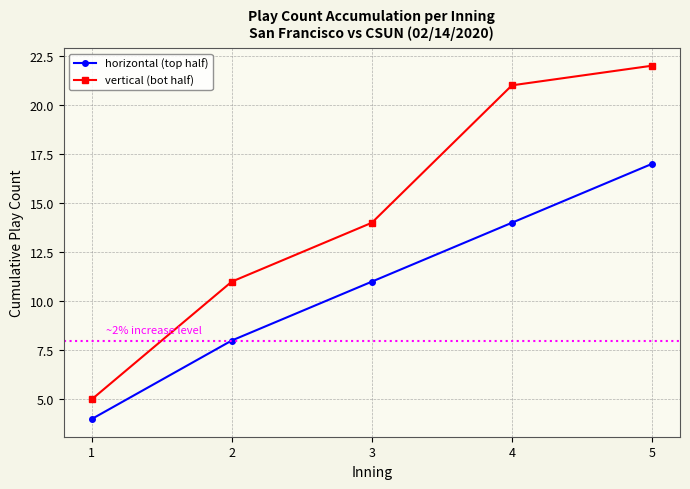

Is the value of horizontal (top half) at 3 greater than the value of vertical (bot half) at 3?

No